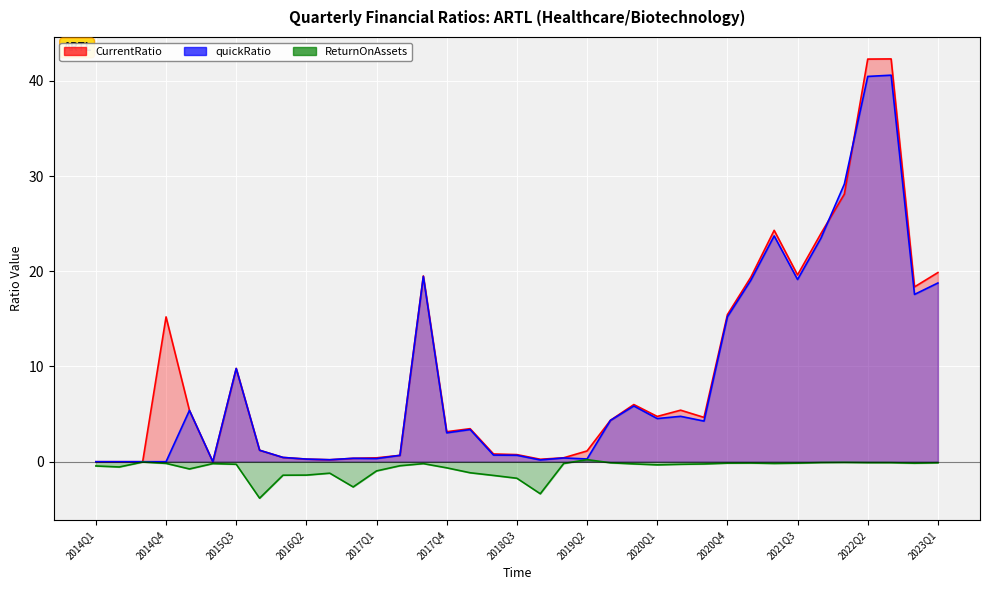

Between 2018Q4 and 2019Q3, which series saw the biggest shift?

quickRatio